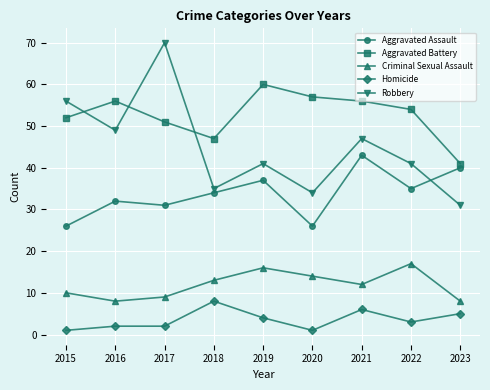

Reading left to right, transcribe all the data shown in this chart.

Aggravated Assault: 26	32	31	34	37	26	43	35	40
Aggravated Battery: 52	56	51	47	60	57	56	54	41
Criminal Sexual Assault: 10	8	9	13	16	14	12	17	8
Homicide: 1	2	2	8	4	1	6	3	5
Robbery: 56	49	70	35	41	34	47	41	31